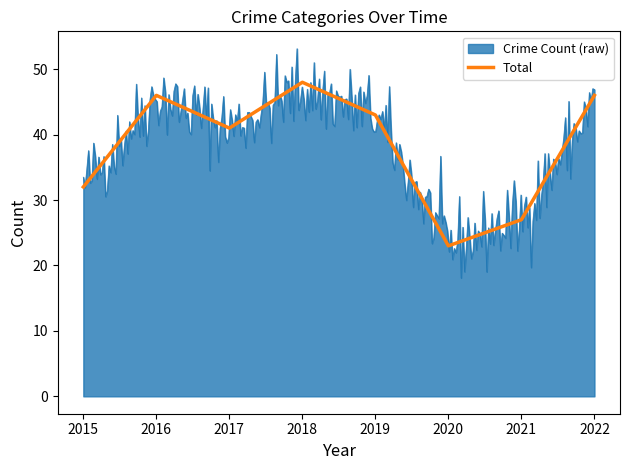

What is the difference between the values at 2021 and 2016?

19